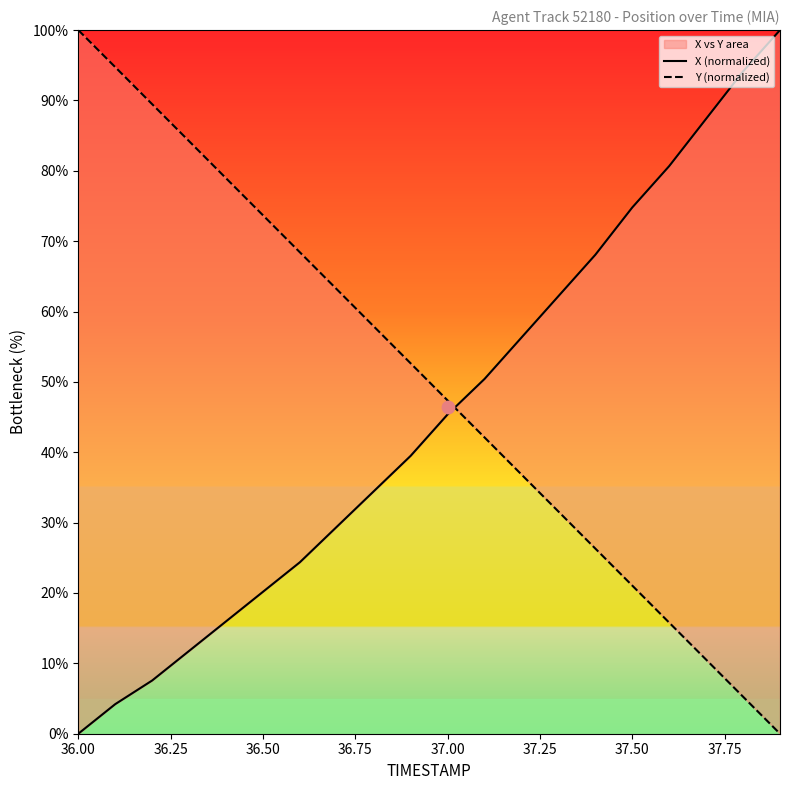

Which series contains the highest Y value?

X (normalized)